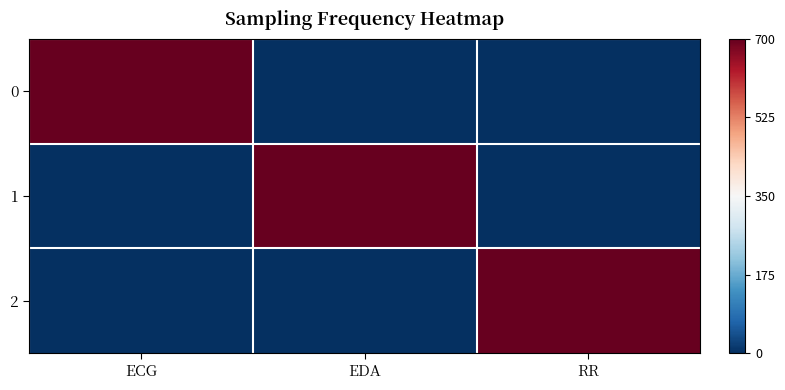

At which category does the chart reach its minimum across all series?

EDA